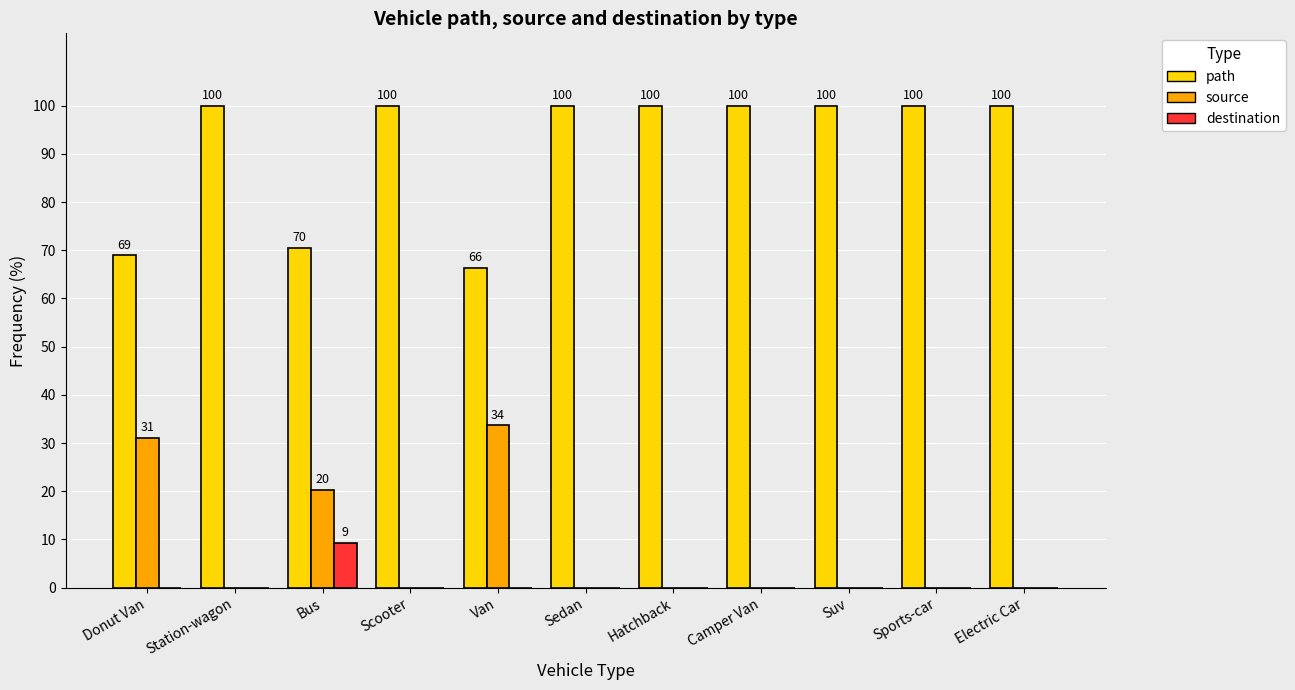

What is the highest value of the path series?

100.0